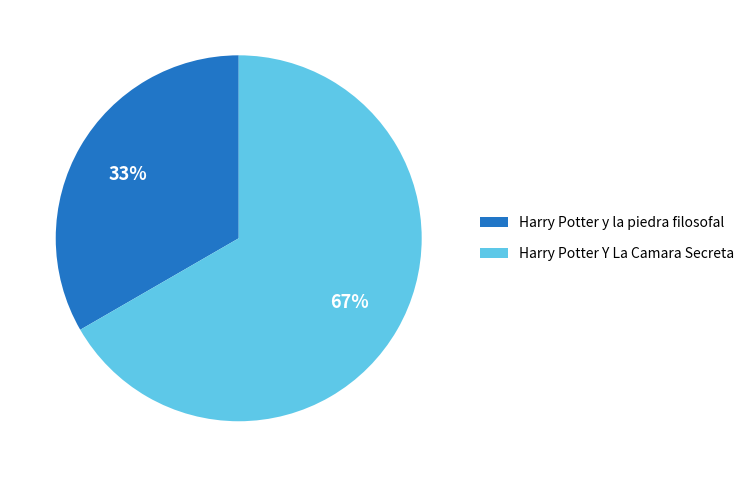

To the nearest percent, what portion does Harry Potter Y La Camara Secreta represent?

67%